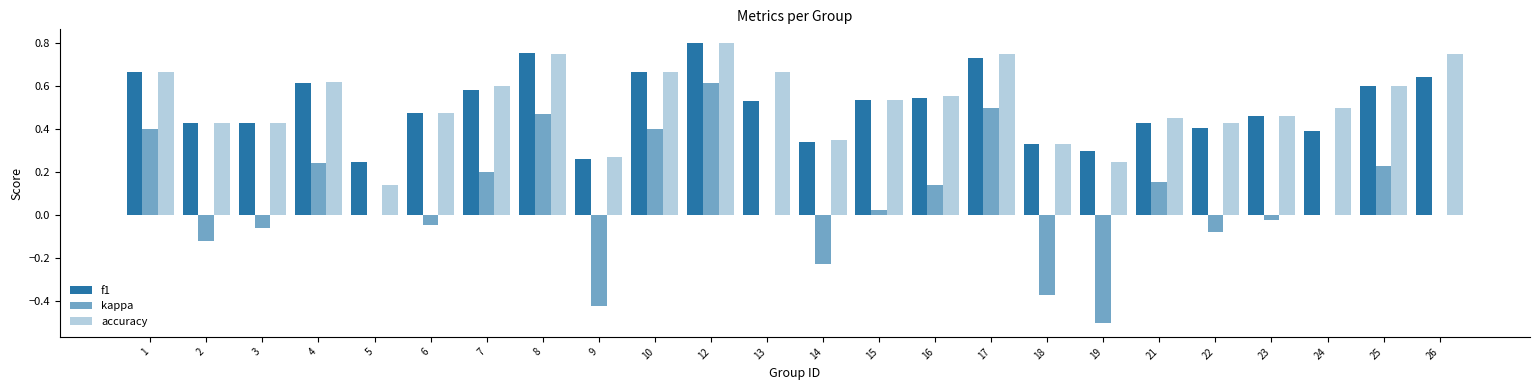

Are the bars horizontal?

No